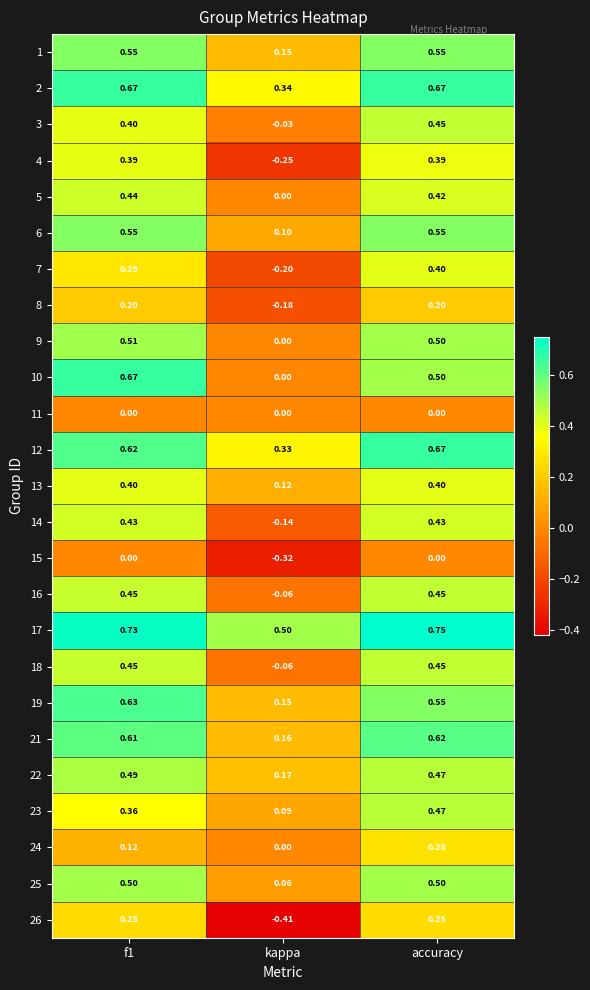

Is the value of 9 at accuracy greater than the value of 6 at accuracy?

No